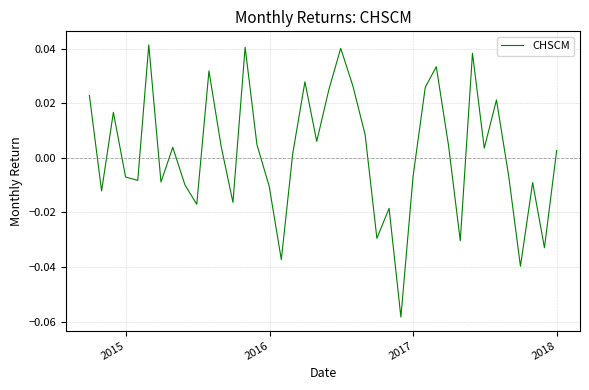

Reading left to right, extract all data points from this chart.

0.0	-0.0	0.0	-0.0	-0.0	0.0	-0.0	0.0	-0.0	-0.0	0.0	0.0	-0.0	0.0	0.0	-0.0	-0.0	0.0	0.0	0.0	0.0	0.0	0.0	0.0	-0.0	-0.0	-0.1	-0.0	0.0	0.0	0.0	-0.0	0.0	0.0	0.0	-0.0	-0.0	-0.0	-0.0	0.0